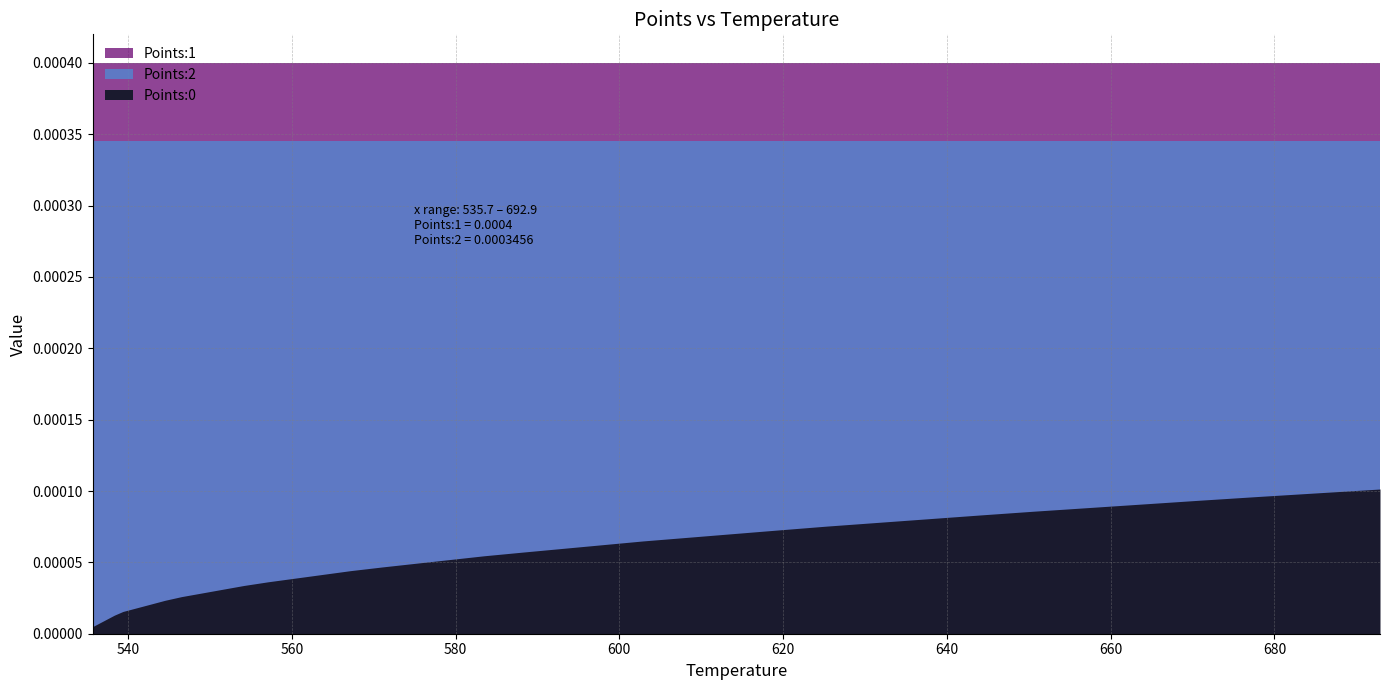

How many lines are shown in the chart?

3